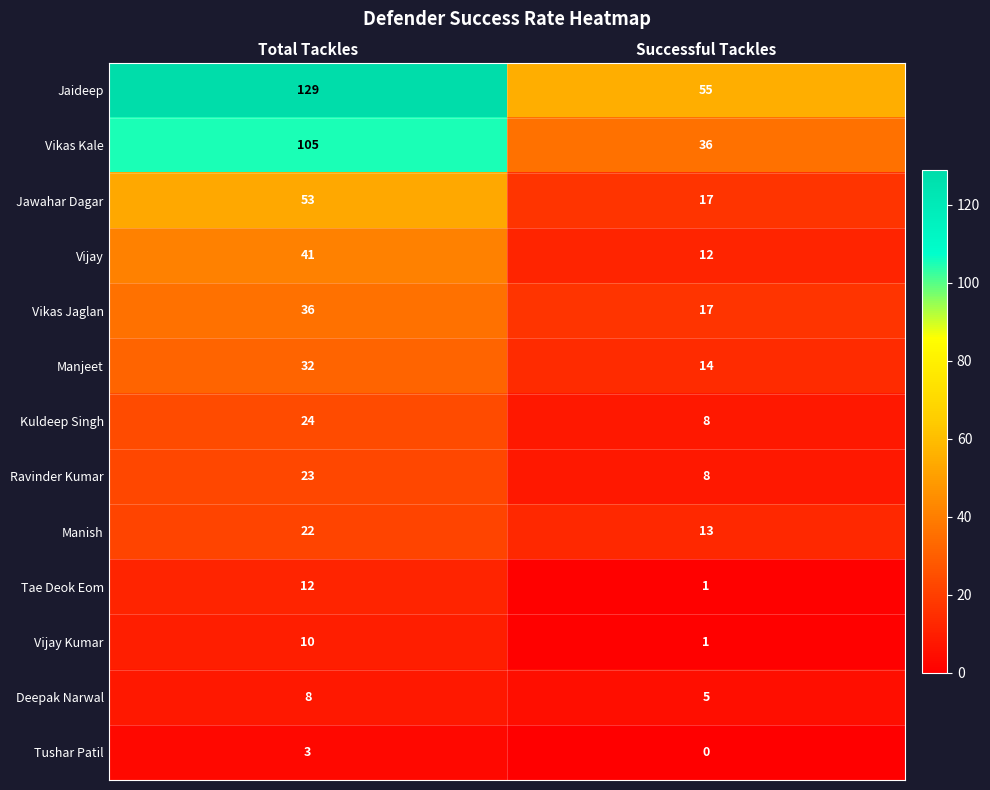

At which label is Vikas Kale closest to 70?

Successful Tackles